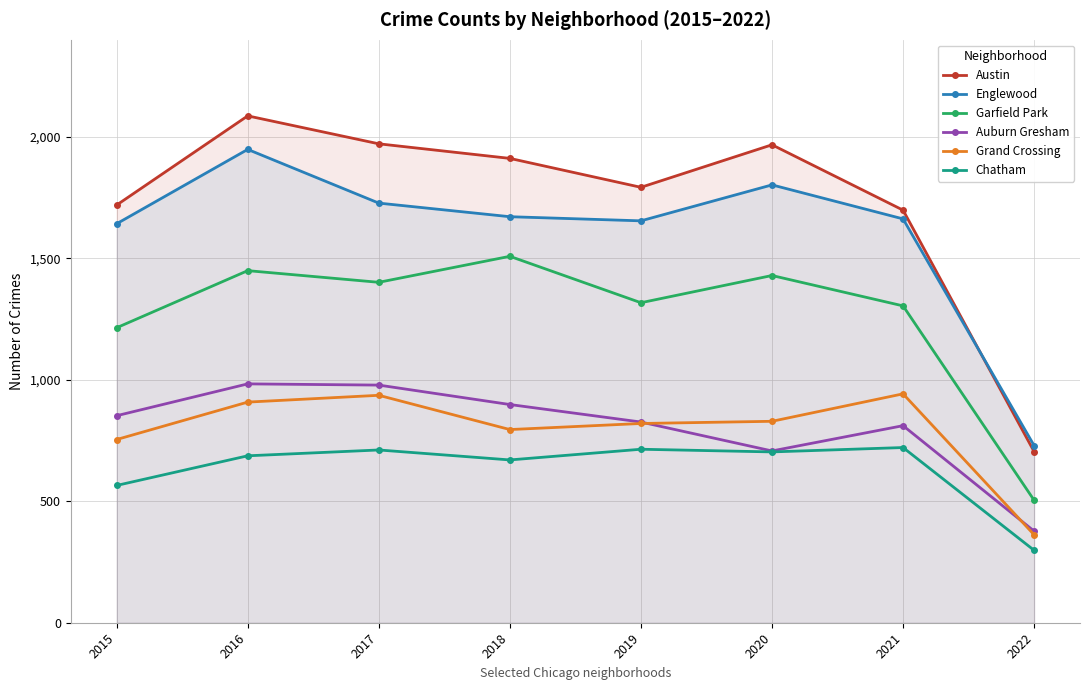

Does the chart display data point markers on the line(s)?

Yes